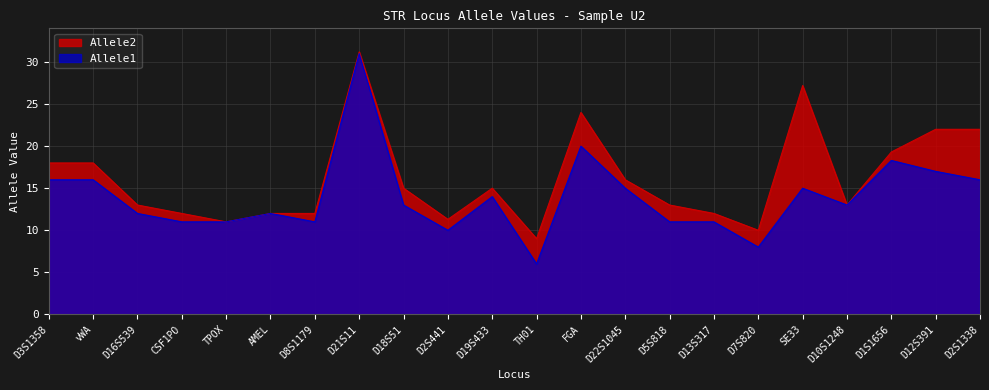

Read the Allele2 value at D7S820.

10.0